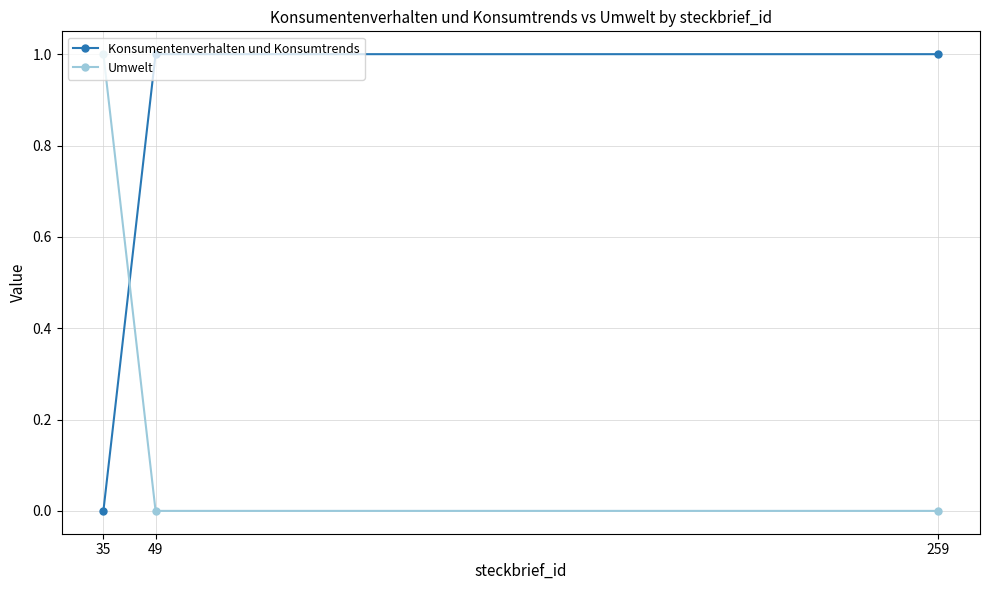

Rank the series by their average value, from lowest to highest.

Umwelt, Konsumentenverhalten und Konsumtrends